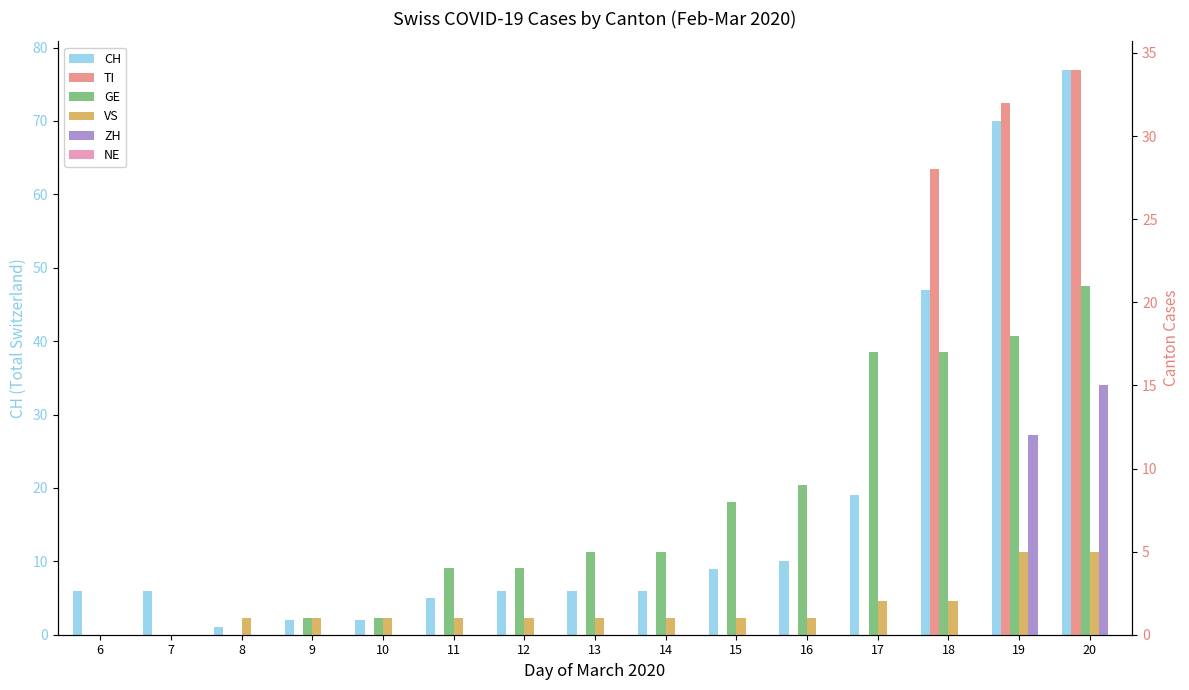

Is the value of GE at 16 greater than the value of TI at 17?

Yes